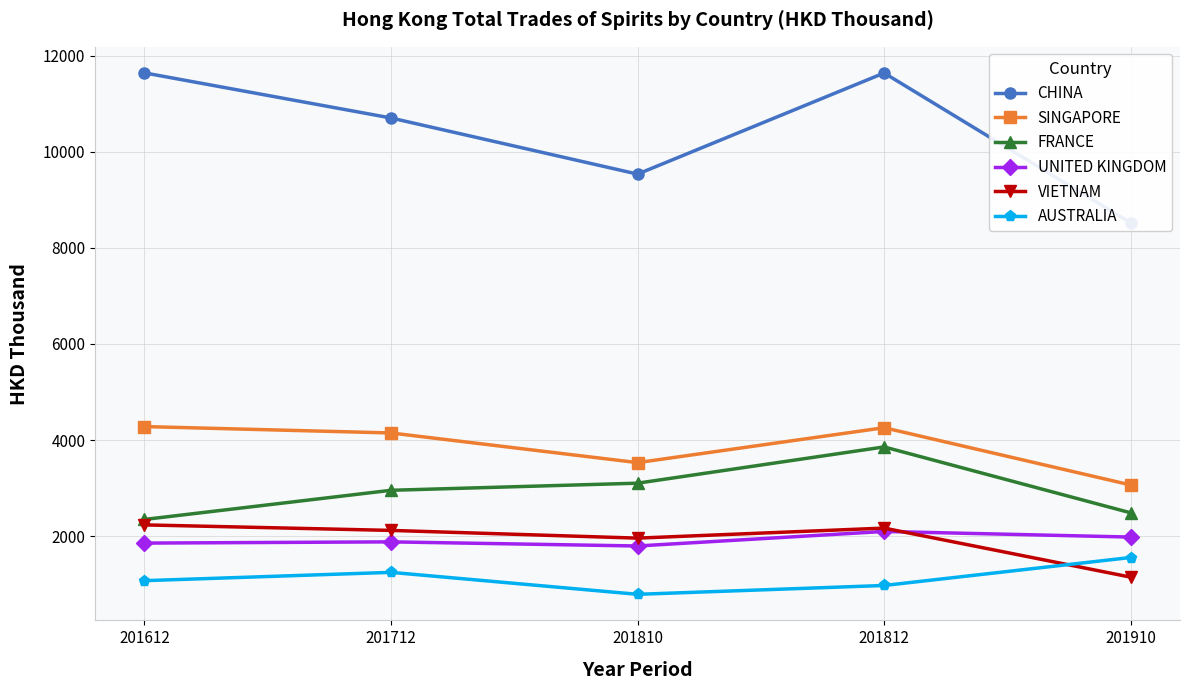

What are all the series names shown in the legend?

CHINA, SINGAPORE, FRANCE, UNITED KINGDOM, VIETNAM, AUSTRALIA